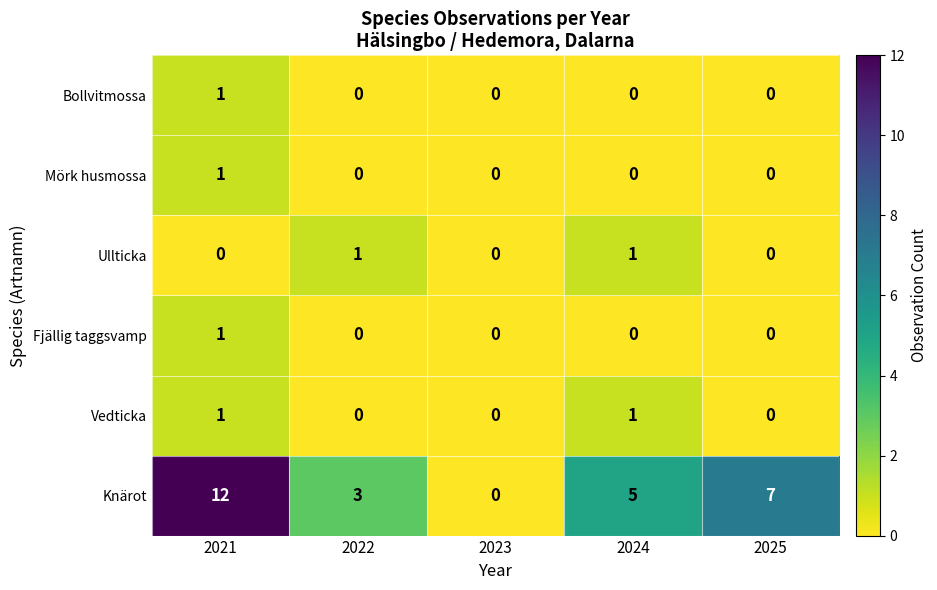

Which series changed the most between 2021 and 2025?

Knärot